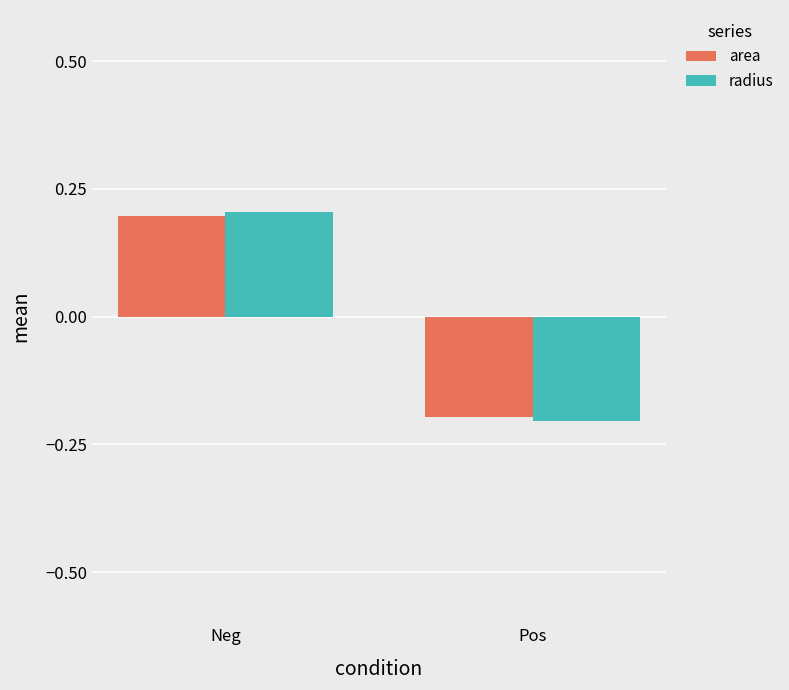

What position from the right is Neg?

2